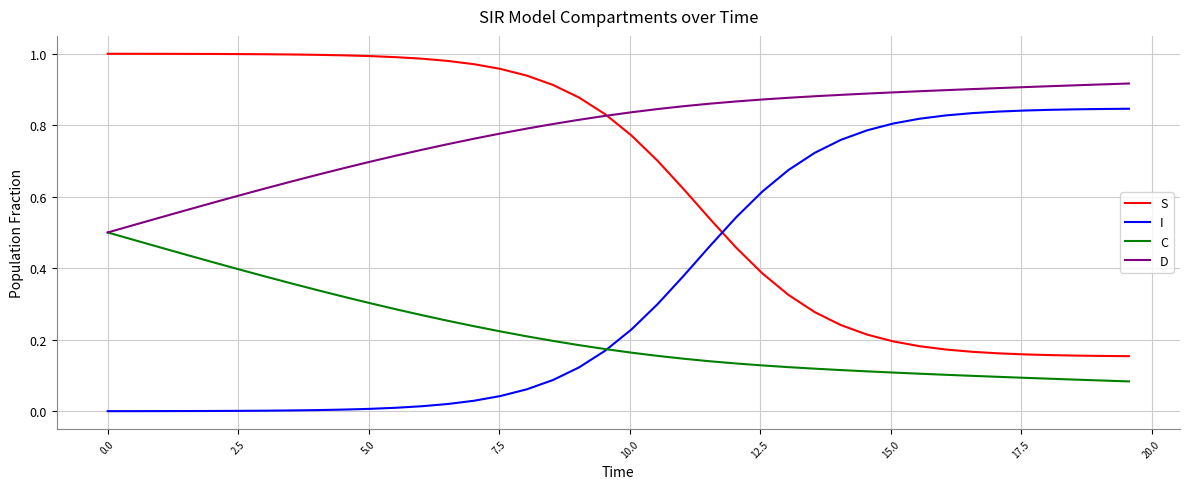

True or false: I and D intersect in this chart.

False